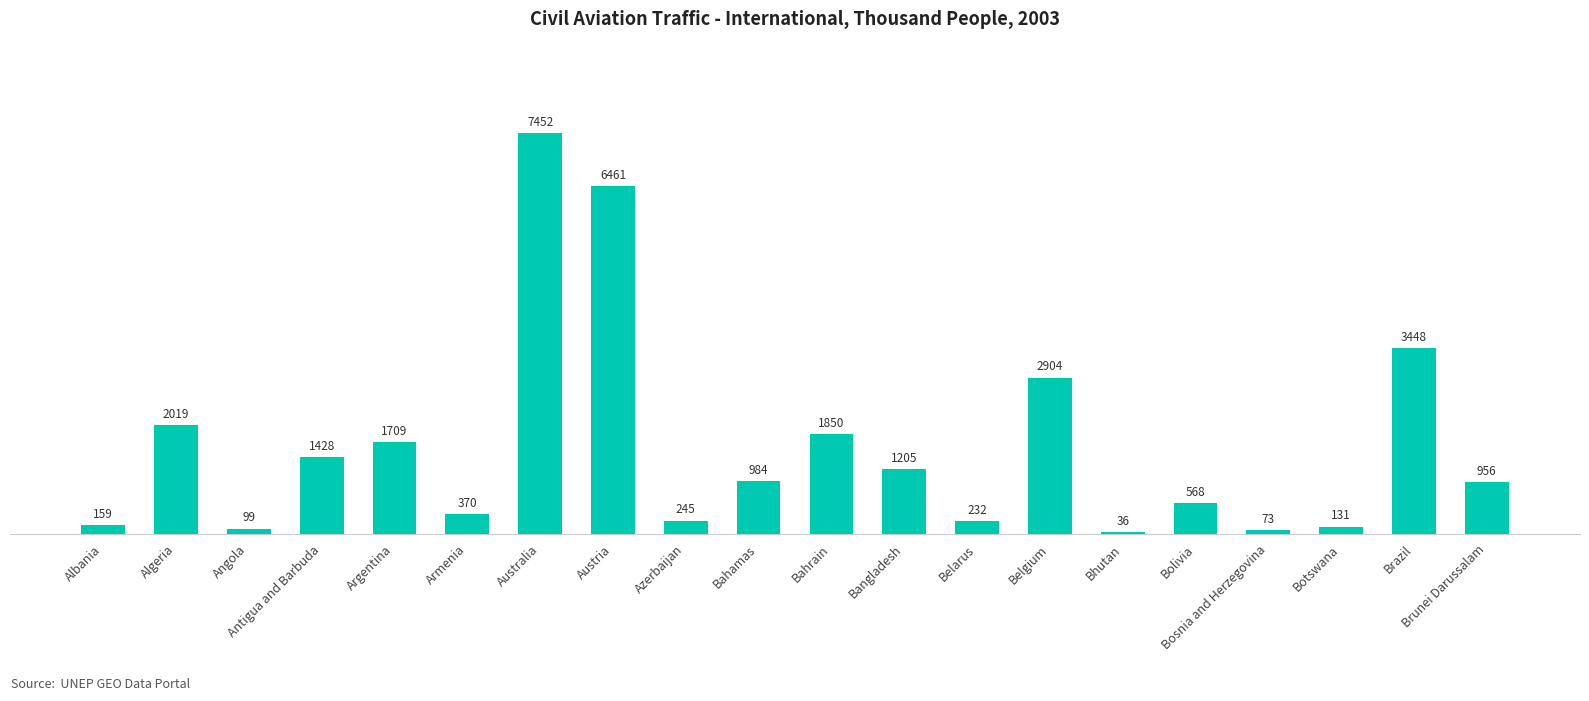

How many distinct data groups are displayed?

1